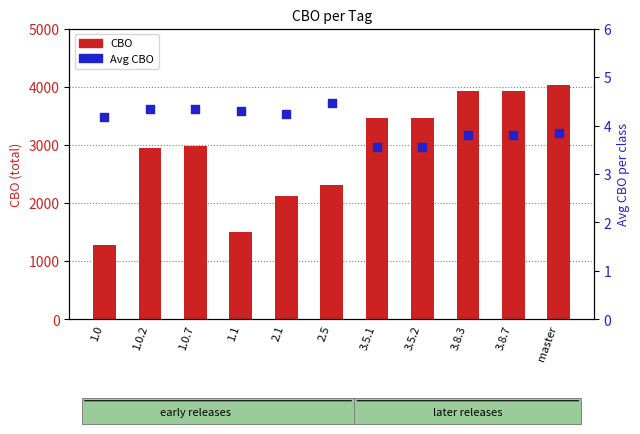

Is the value of Avg CBO at 2.5 greater than the value of CBO at 1.0.2?

No